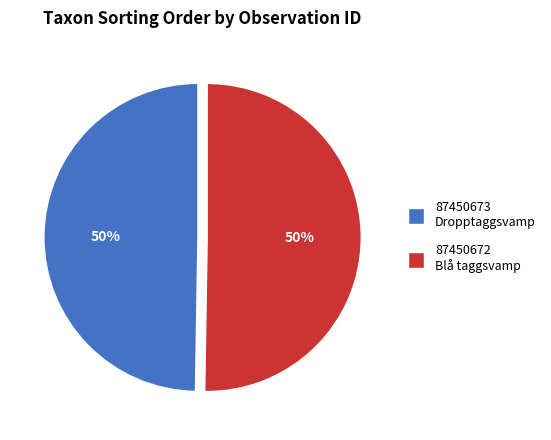

Rank the categories by value from lowest to highest.

87450673 (Dropptaggsvamp), 87450672 (Blå taggsvamp)